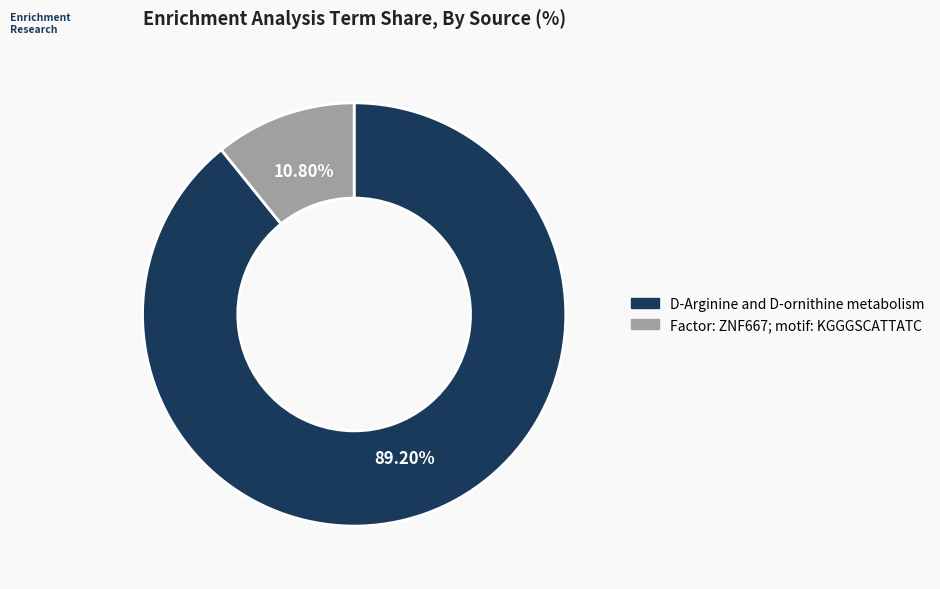

Do D-Arginine and D-ornithine metabolism and Factor: ZNF667; motif: KGGGSCATTATC together represent more than half of the pie?

Yes